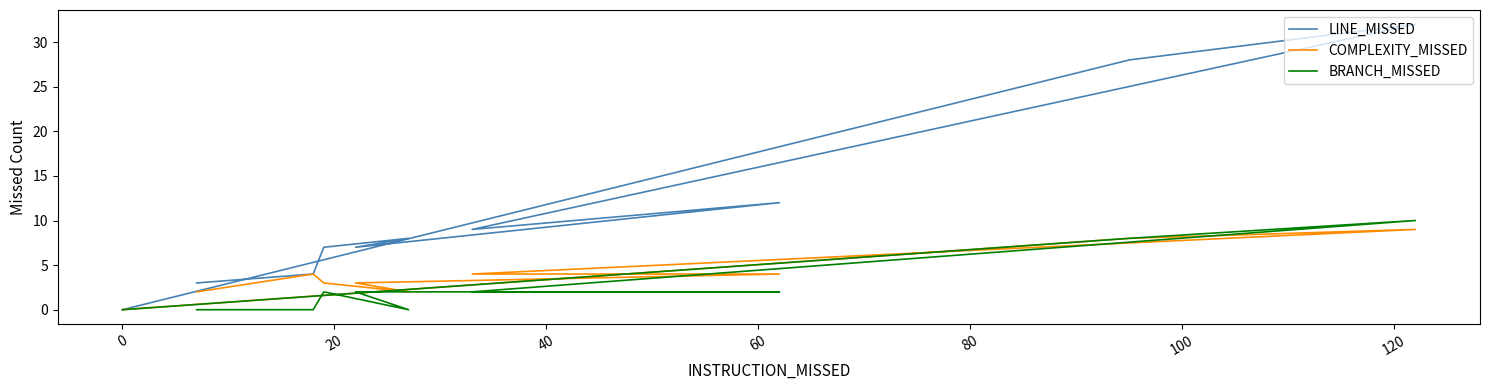

True or false: LINE_MISSED and COMPLEXITY_MISSED intersect in this chart.

False